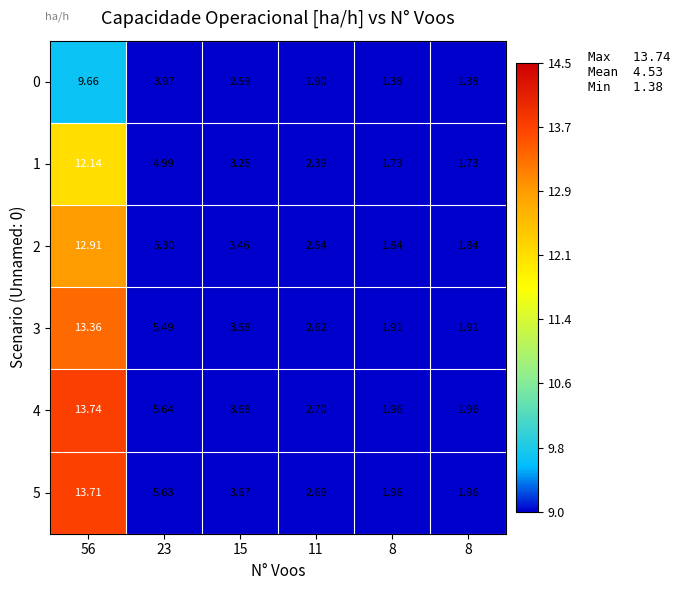

Count the number of data series in this chart.

6